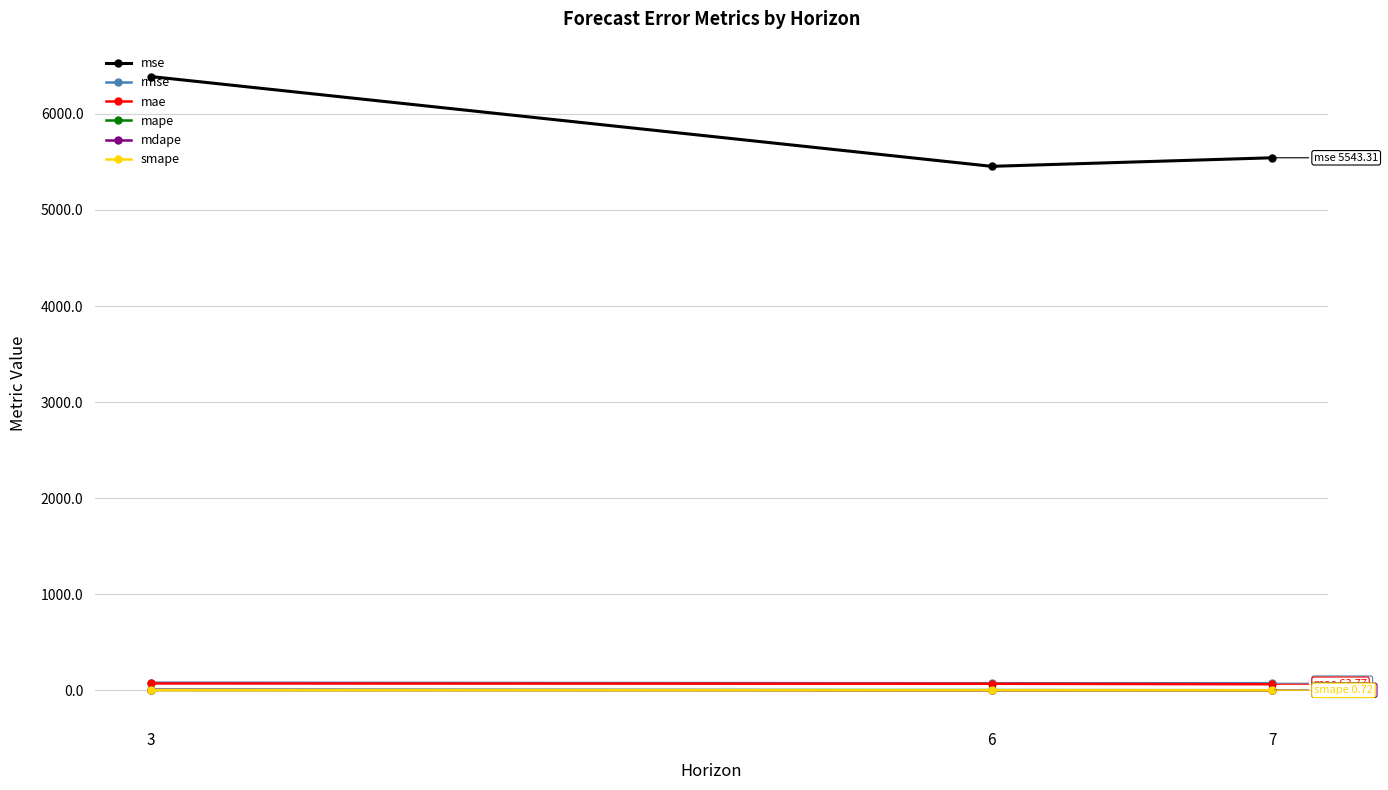

What is the value of the mae point at the 2nd from the left?

68.8